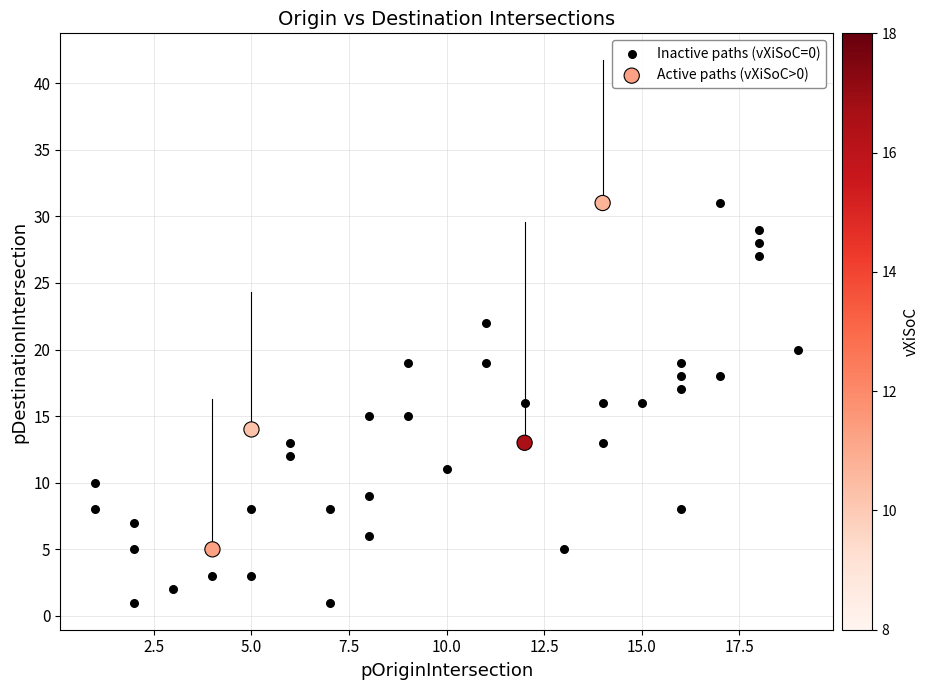

What are all the series names shown in the legend?

Inactive paths (vXiSoC=0), Active paths (vXiSoC>0)